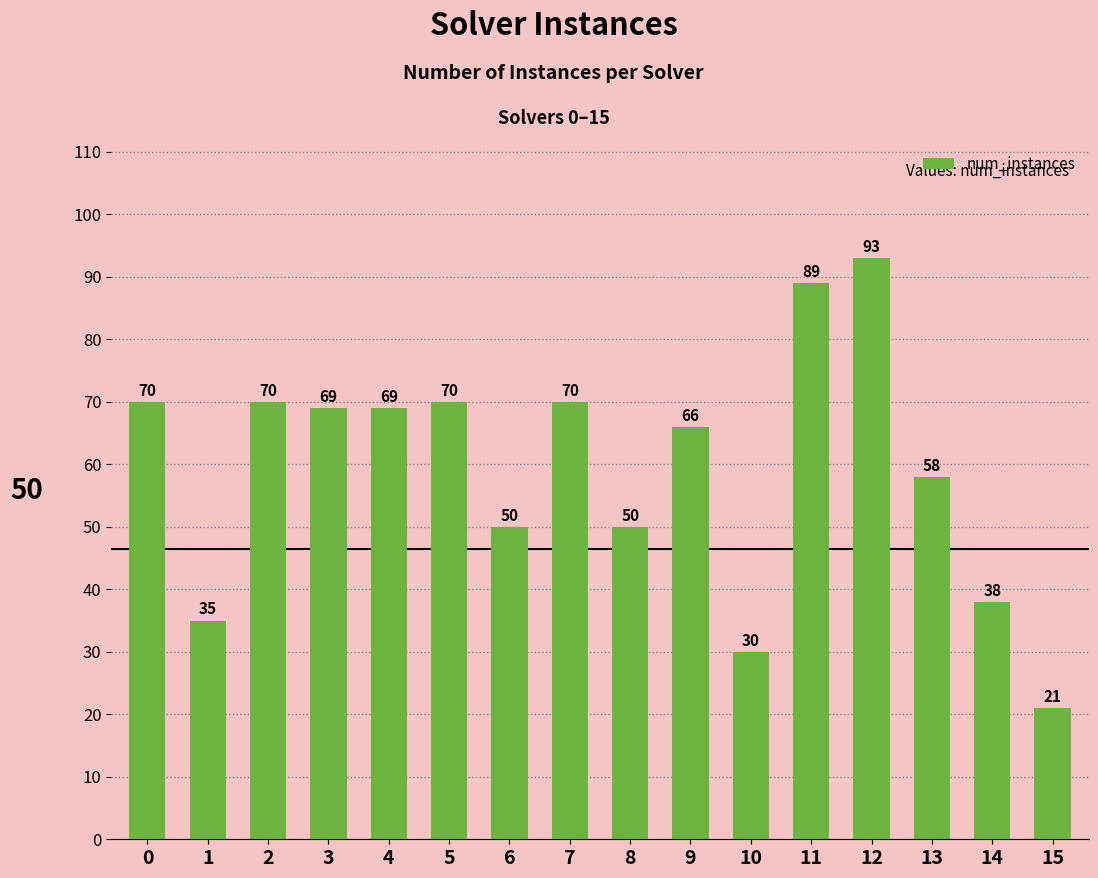

What is the sum of the values at 11 and 13?

147